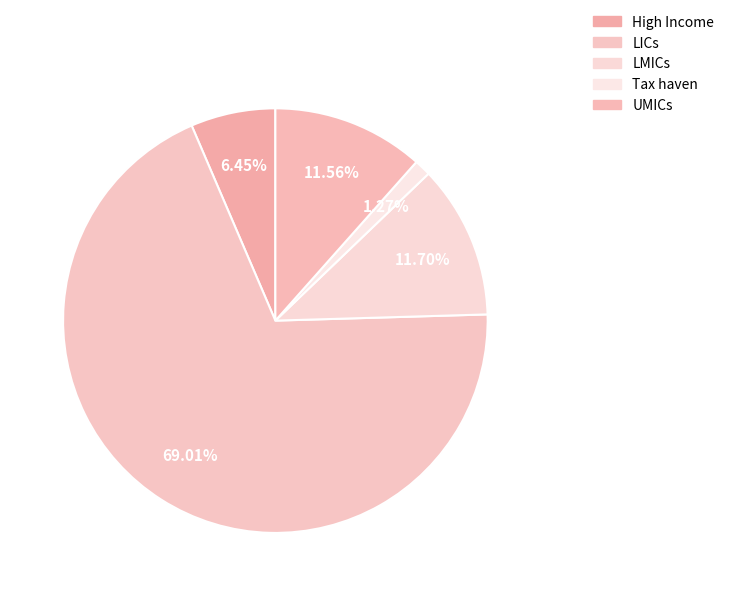

What is the majority slice?

LICs